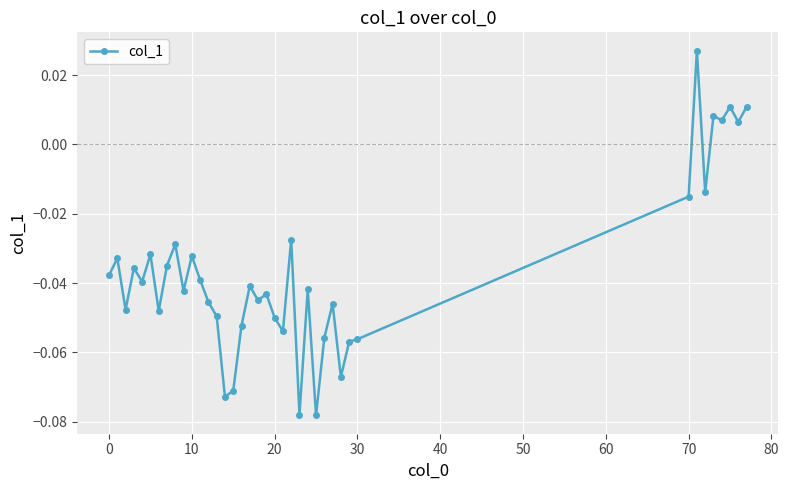

What is the sum of all values?

-1.4